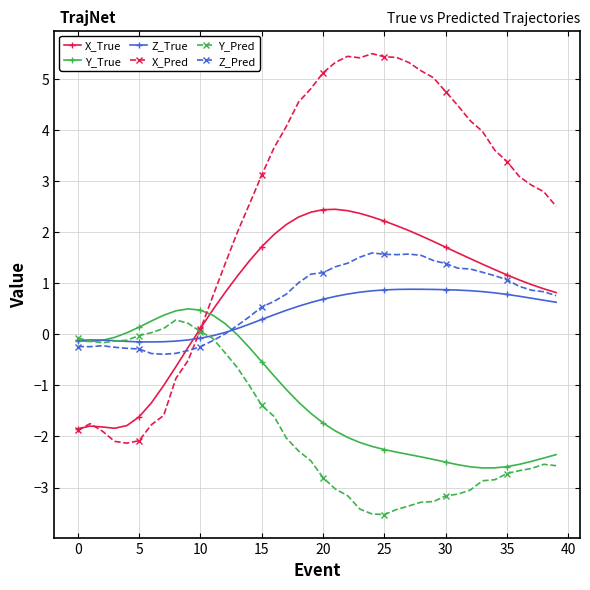

True or false: Y_True and X_Pred cross at least once.

True